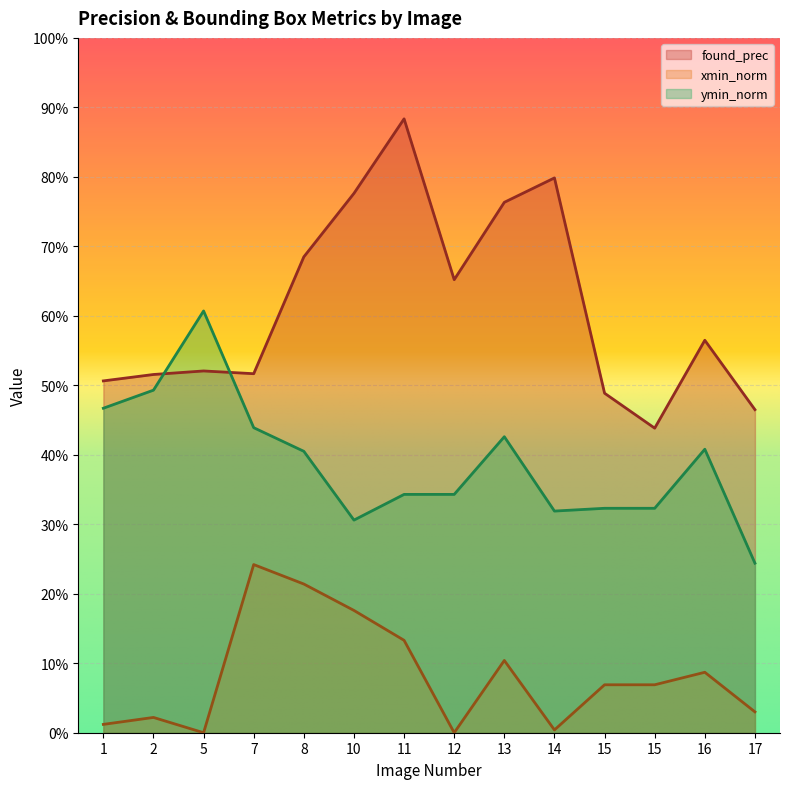

Which label corresponds to the smallest value in the chart?

5